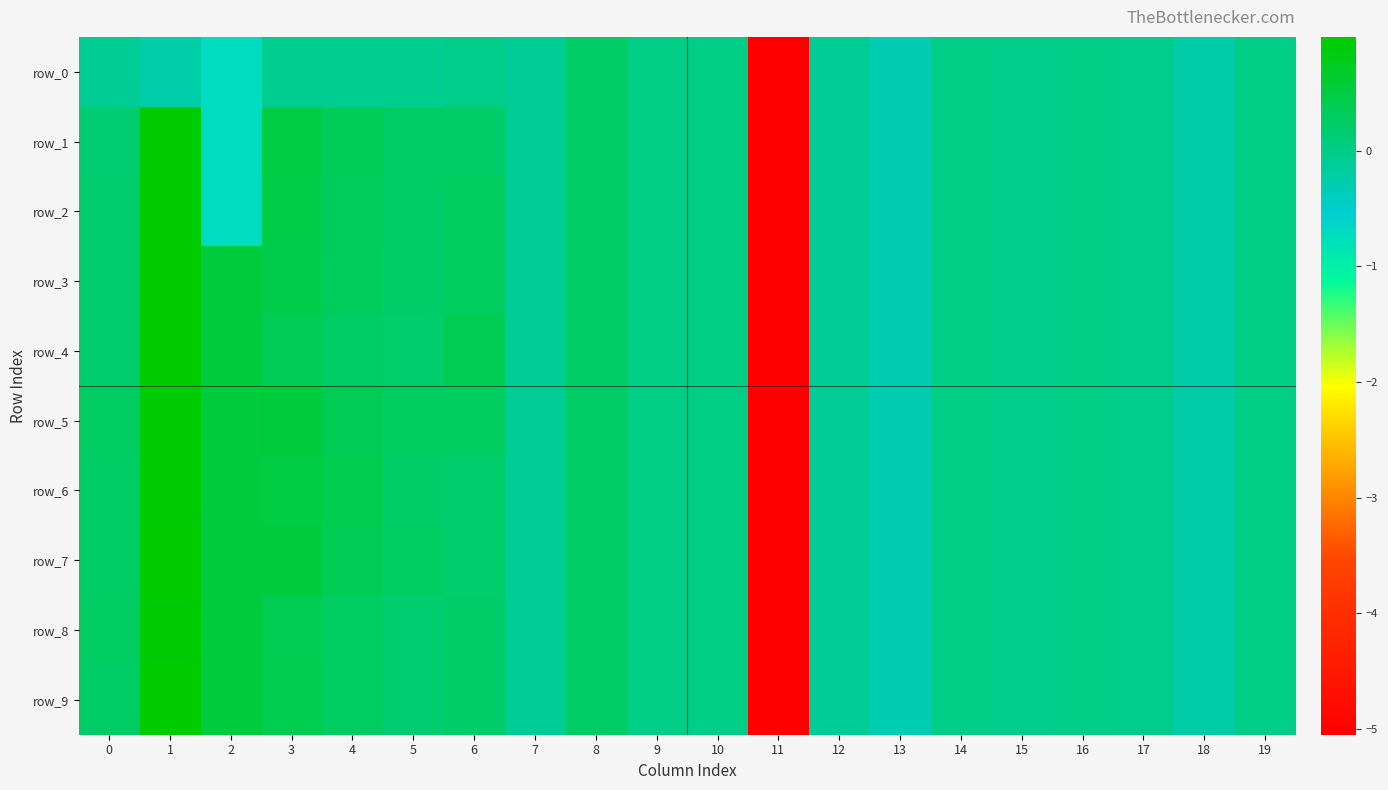

How many data points in row_0 are less than 0?

17